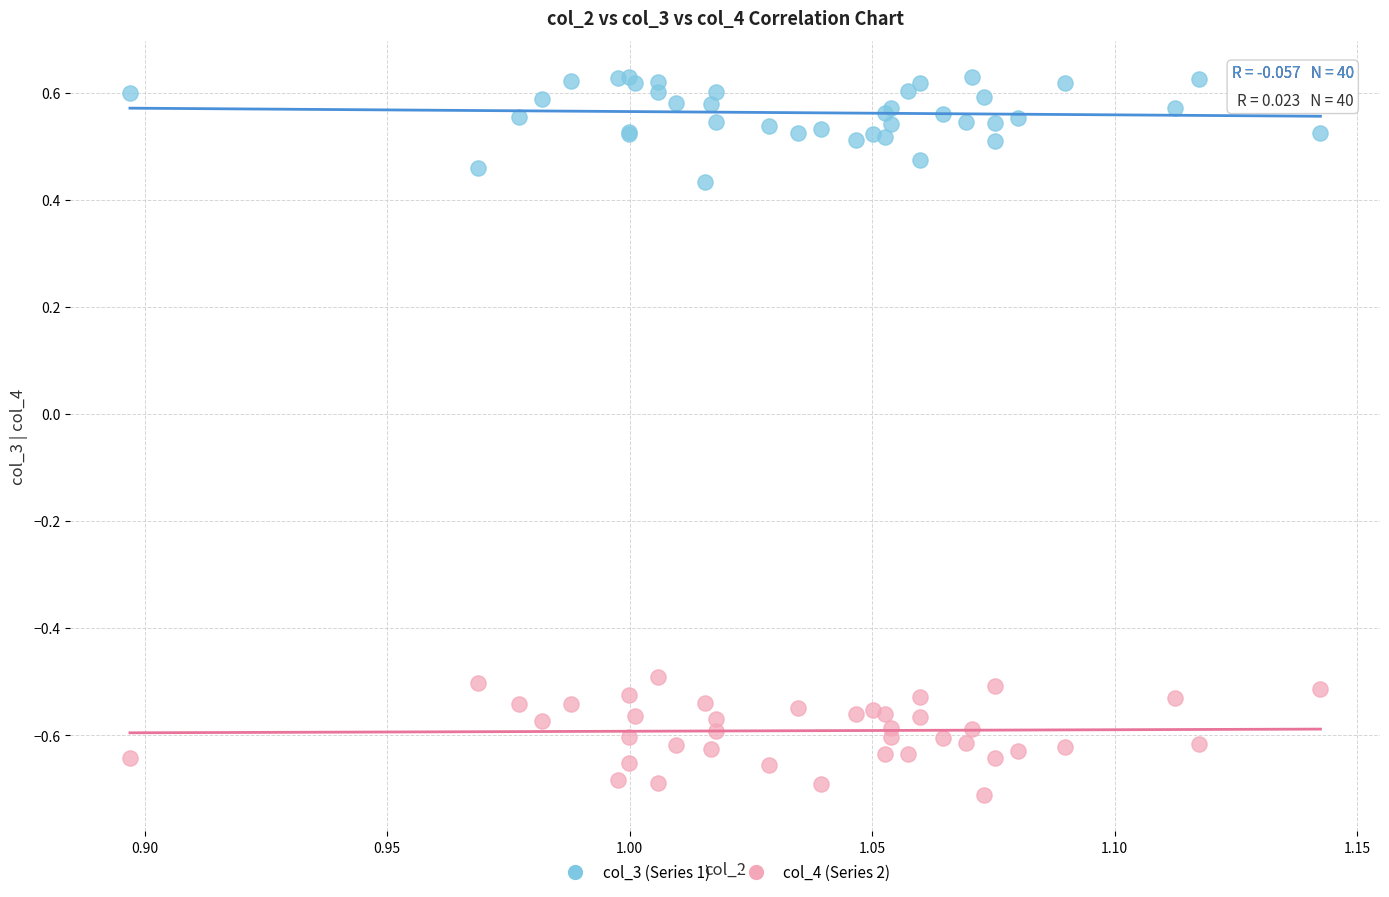

Which series contains the lowest Y value?

col_4 (Series 2)